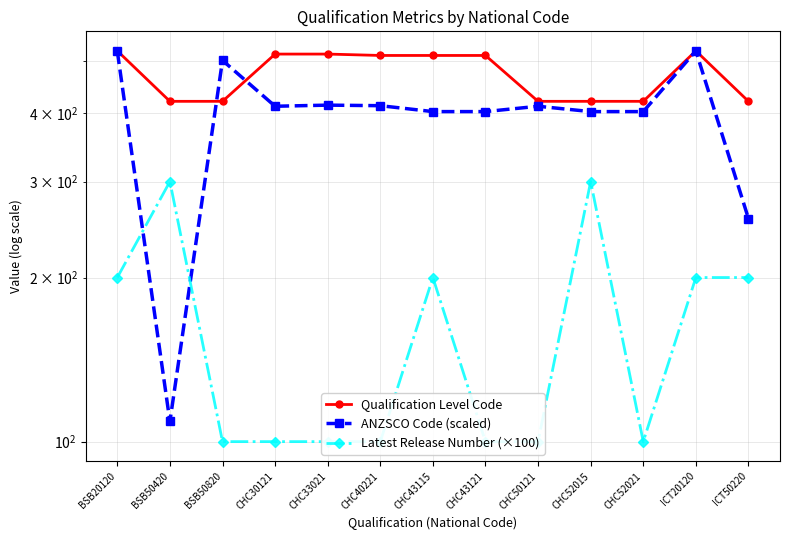

List the series in order of their overall mean, lowest first.

Latest Release Number (×100), ANZSCO Code (scaled), Qualification Level Code